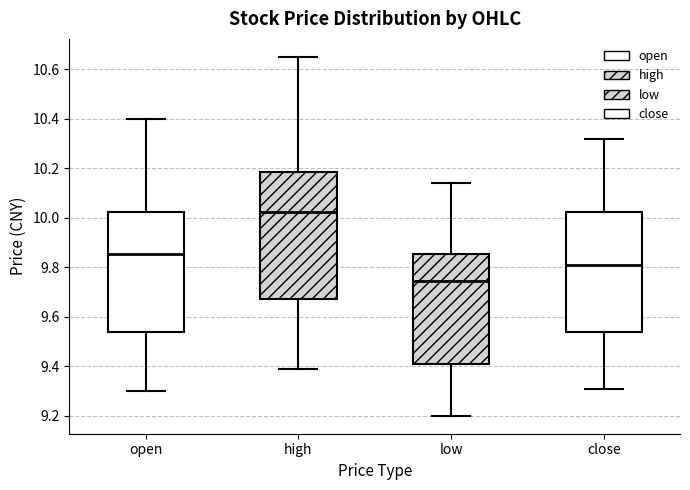

Reading left to right, transcribe this box plot: for each box, give where its median line is, the range the box spans, and where its two whiskers end, as read against the y-axis. The values are not printed on the chart, so give them approximately, as read against the axis.

open: median 9.86, box 9.54 to 10.02, whiskers 9.30 to 10.40
high: median 10.02, box 9.68 to 10.18, whiskers 9.40 to 10.66
low: median 9.74, box 9.40 to 9.86, whiskers 9.20 to 10.14
close: median 9.82, box 9.54 to 10.02, whiskers 9.32 to 10.32